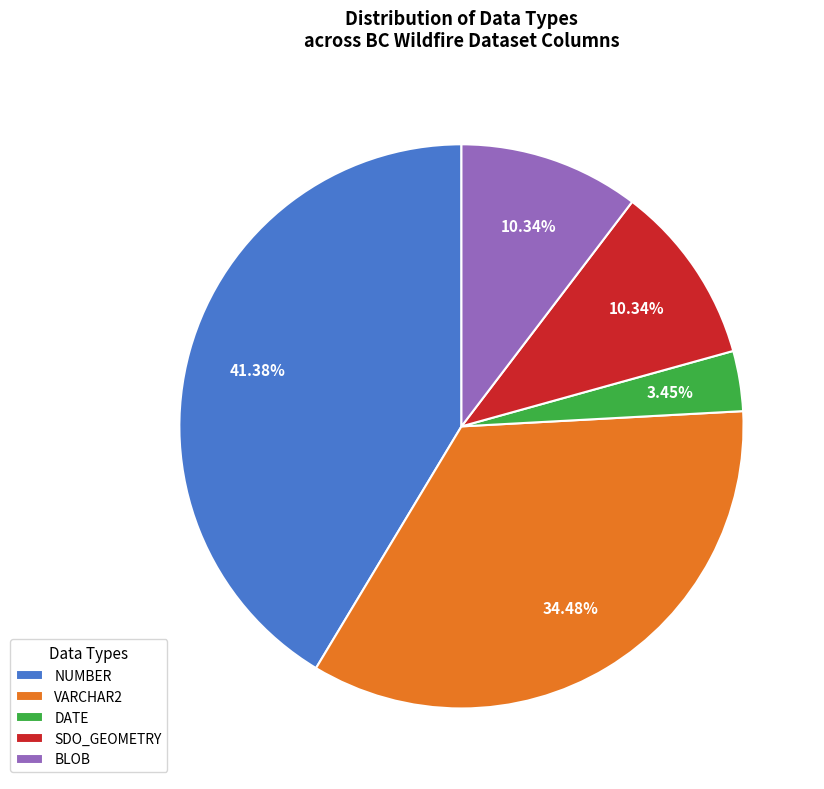

Which has a higher value, SDO_GEOMETRY or NUMBER?

NUMBER